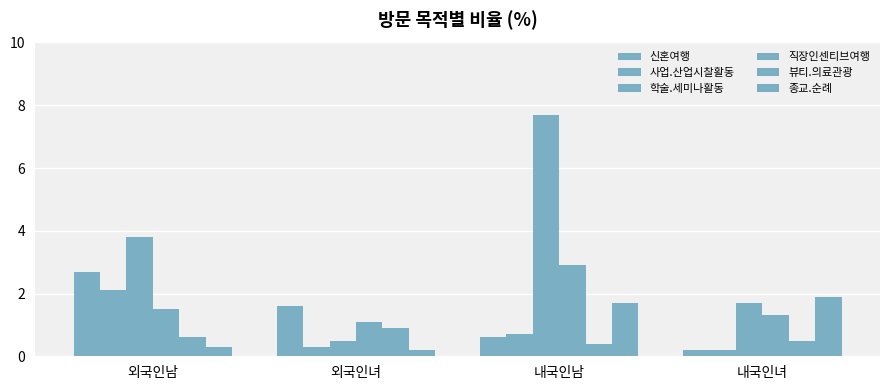

What is the maximum value for 종교.순례?

1.9